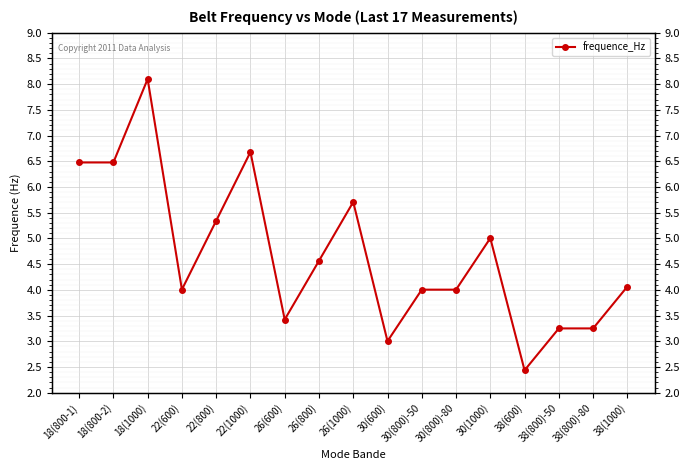

Rank the categories by value from lowest to highest.

38(600), 30(600), 38(800)-50, 38(800)-80, 26(600), 30(800)-50, 30(800)-80, 22(600), 38(1000), 26(800), 30(1000), 22(800), 26(1000), 18(800-1), 18(800-2), 22(1000), 18(1000)